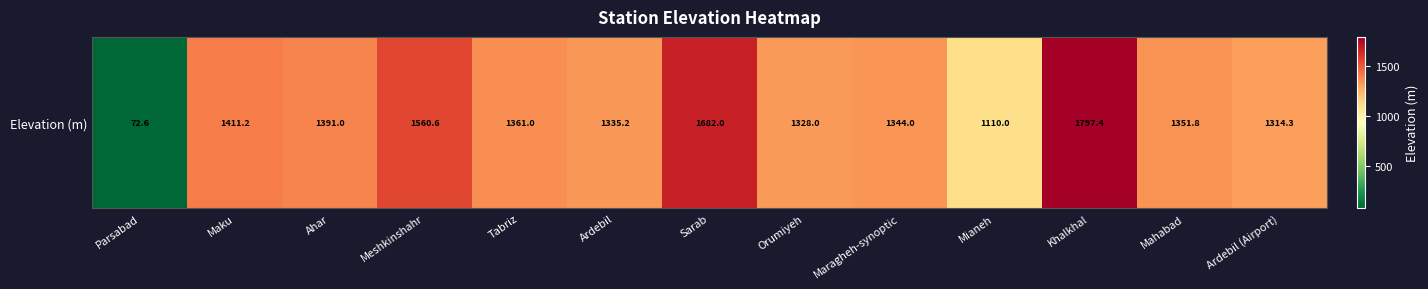

What is the approximate value at Meshkinshahr?

1560.6